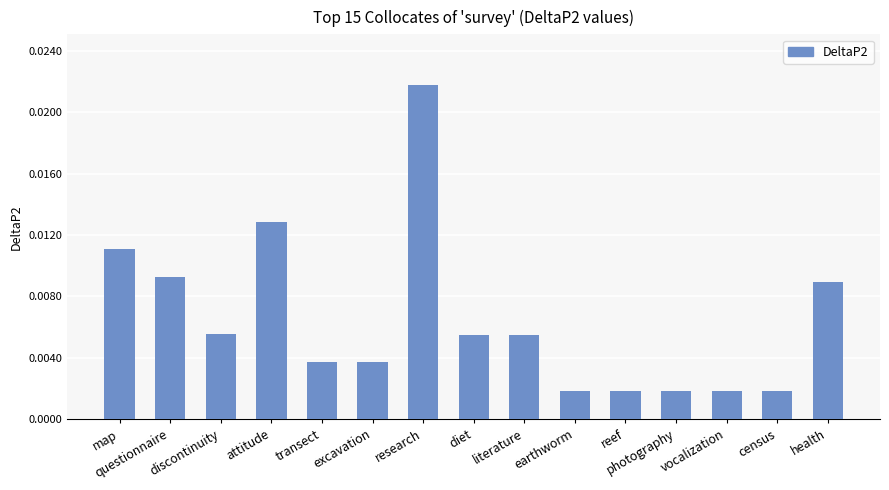

How many distinct data groups are displayed?

1